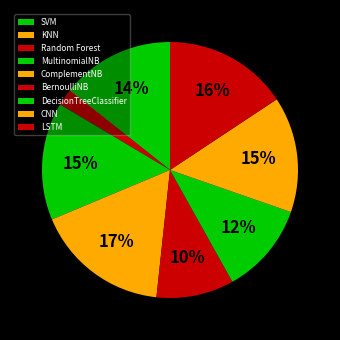

Is it true that ComplementNB is 27% of the pie?

False